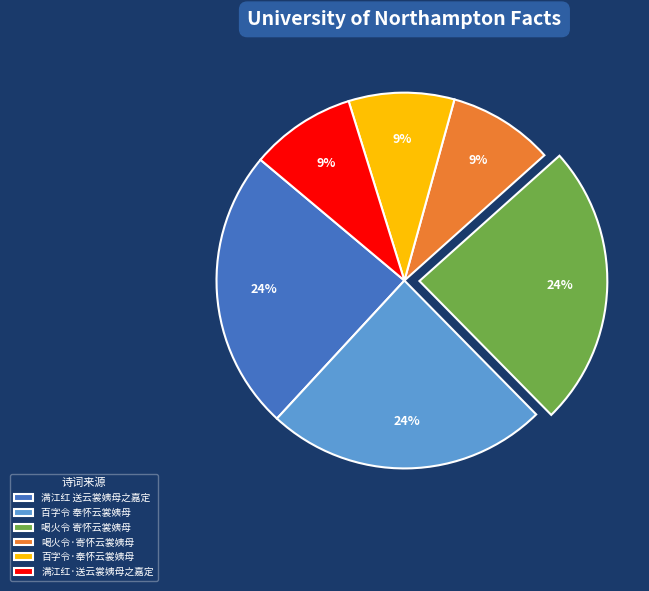

To the nearest percent, what is the difference between the 满江红 送云裳姨母之嘉定 and 喝火令·寄怀云裳姨母 slice percentages?

15%